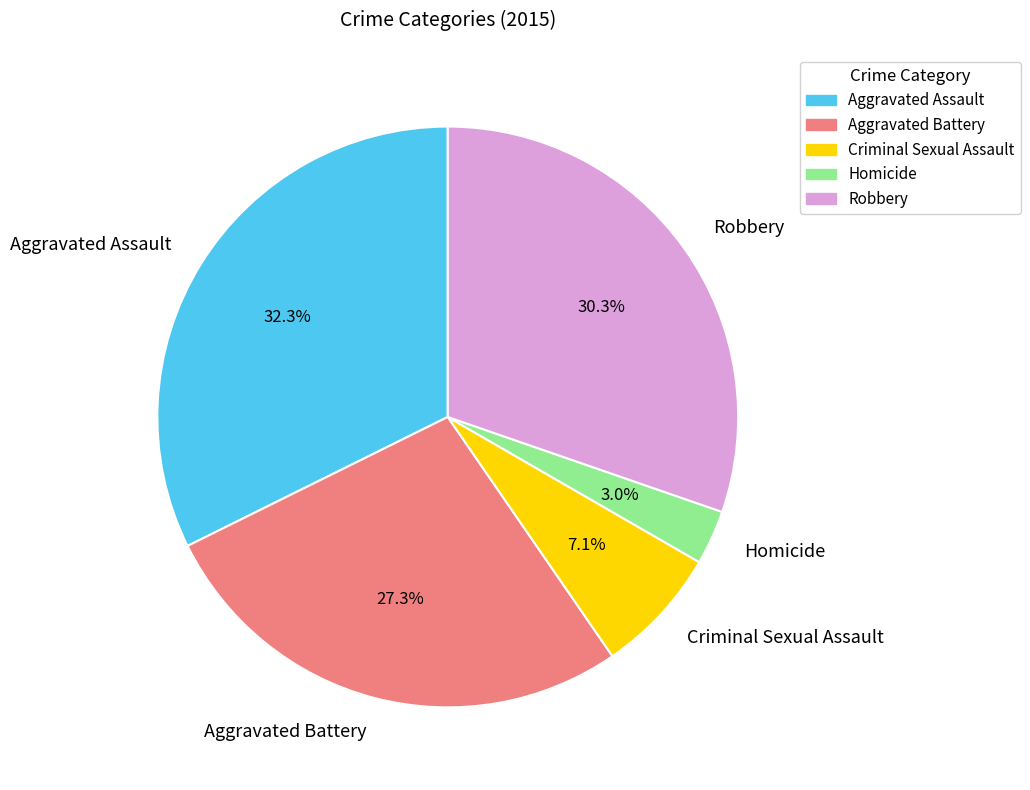

How many slices are in this pie chart?

5